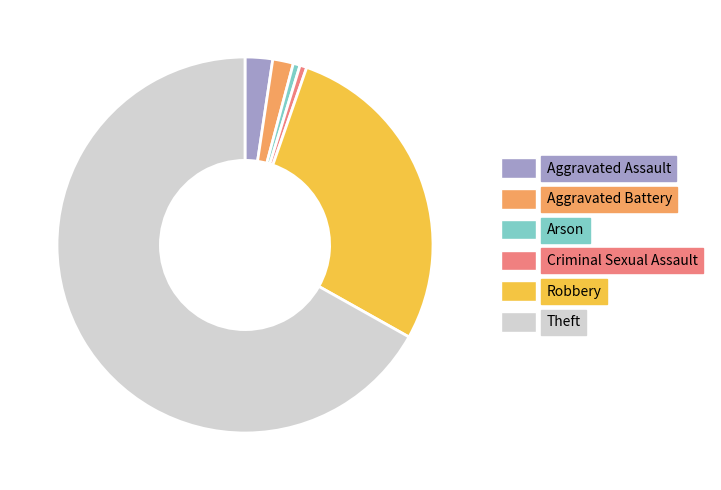

Which slice represents more than half of the pie?

Theft